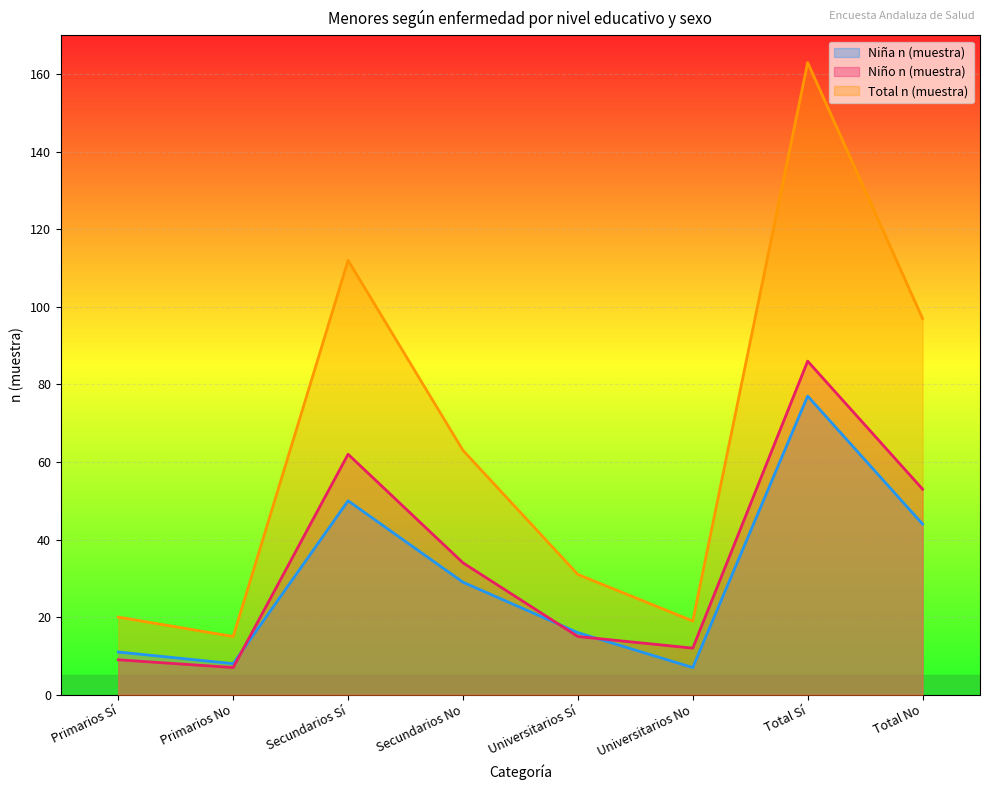

Which series has the widest spread of values?

Total n (muestra)